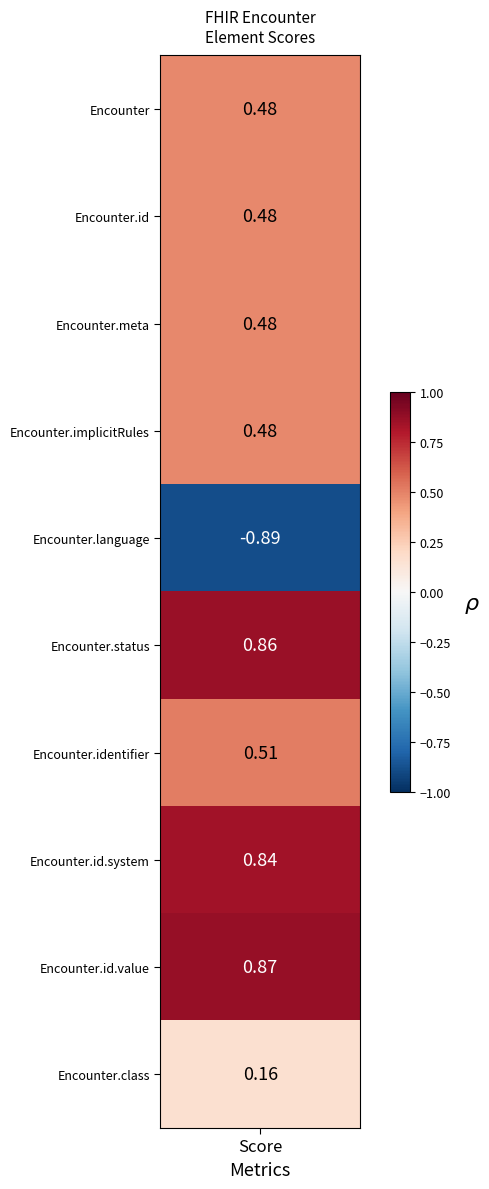

Is the value of Encounter.modifierExtension at Encounter.implicitRules greater than the value of Encounter.id at Encounter.language?

Yes